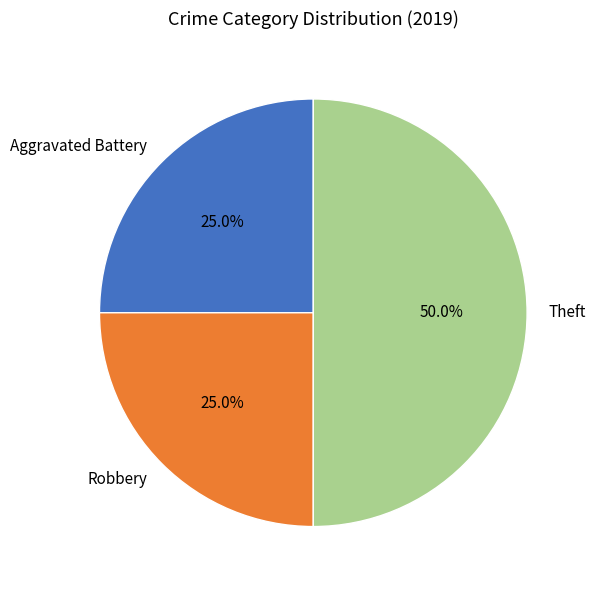

What percentage is NOT represented by Aggravated Battery?

75.0%